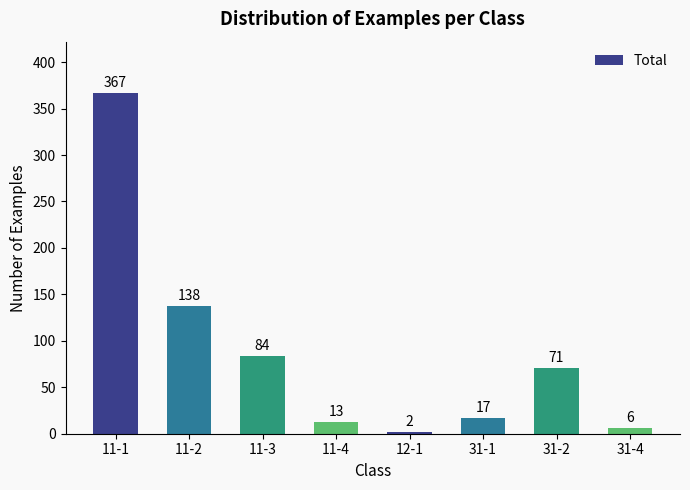

What is the average value?

87